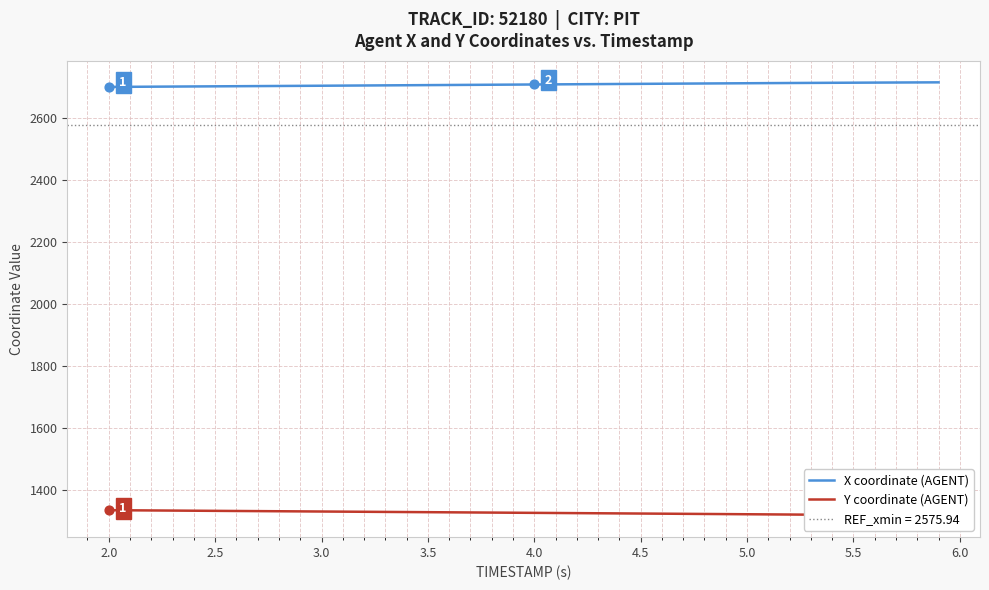

Which series reaches the minimum Y coordinate?

Y coordinate (AGENT)